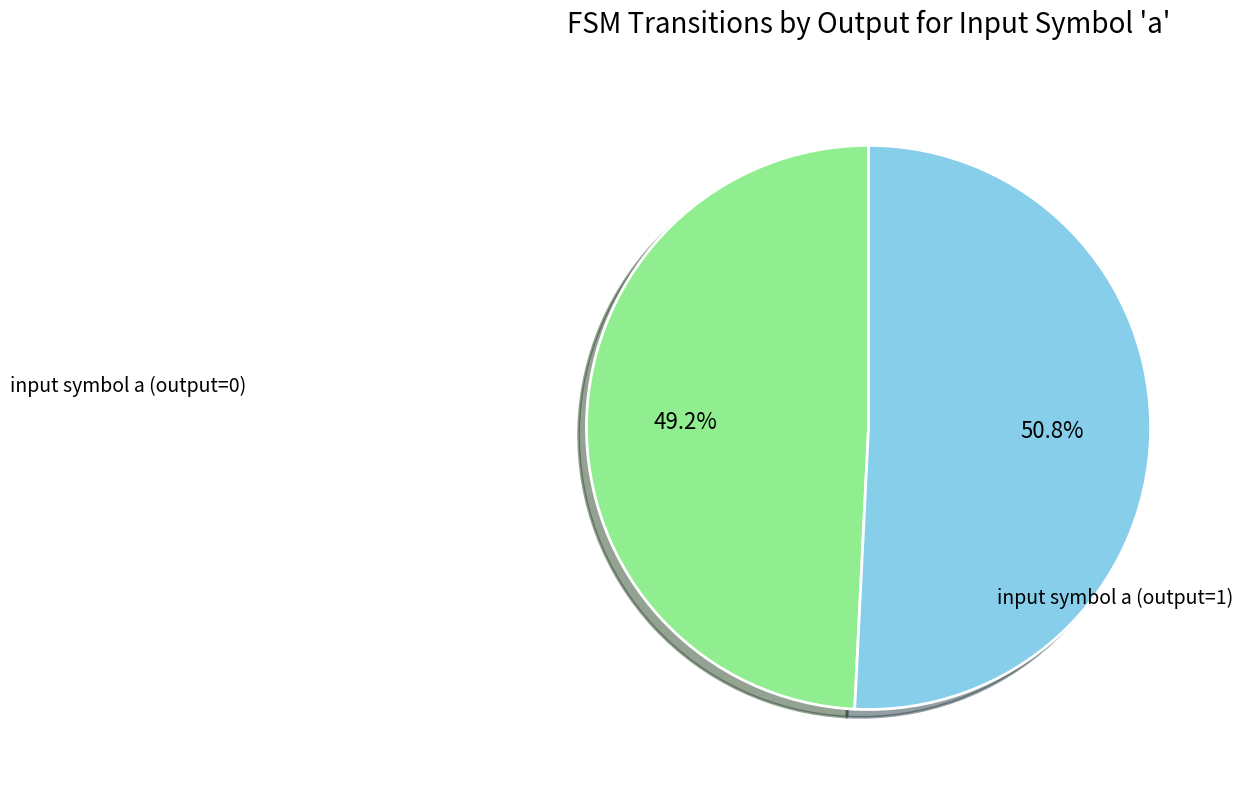

Count the number of slices in the pie.

2